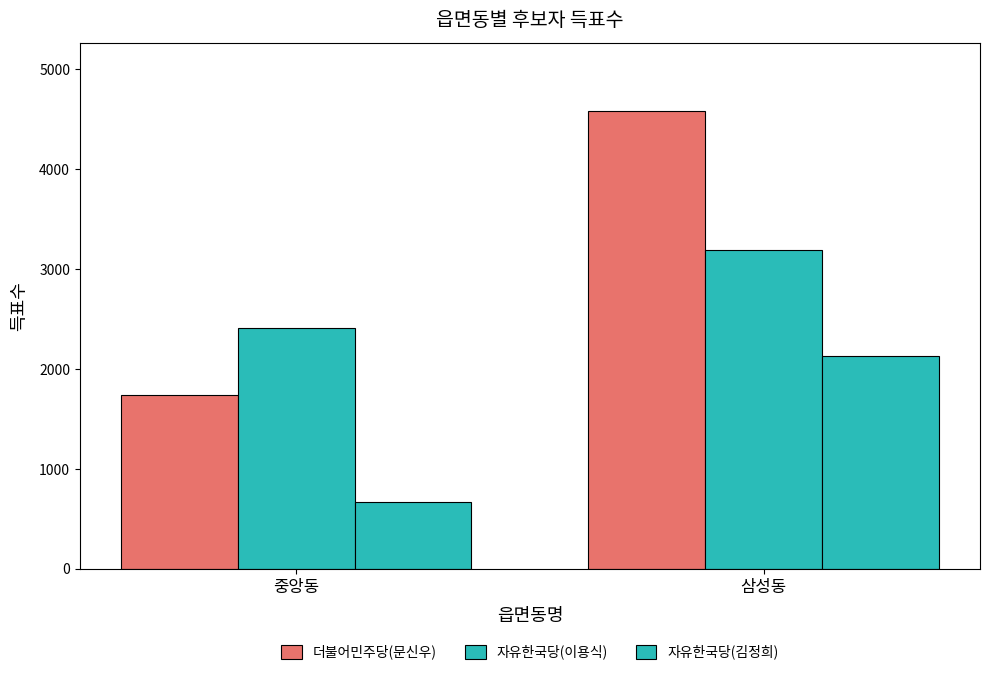

Are the bars grouped side by side (vs. stacked)?

Yes